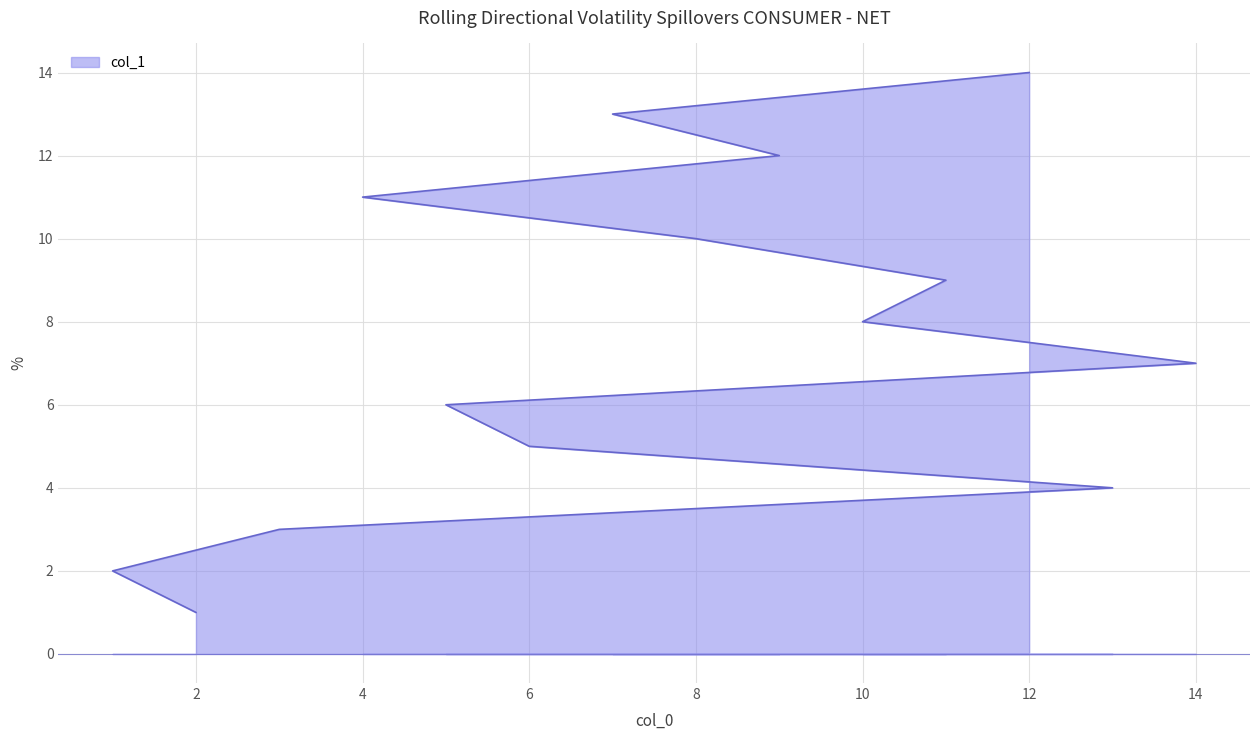

What is the difference between the maximum and minimum values?

13